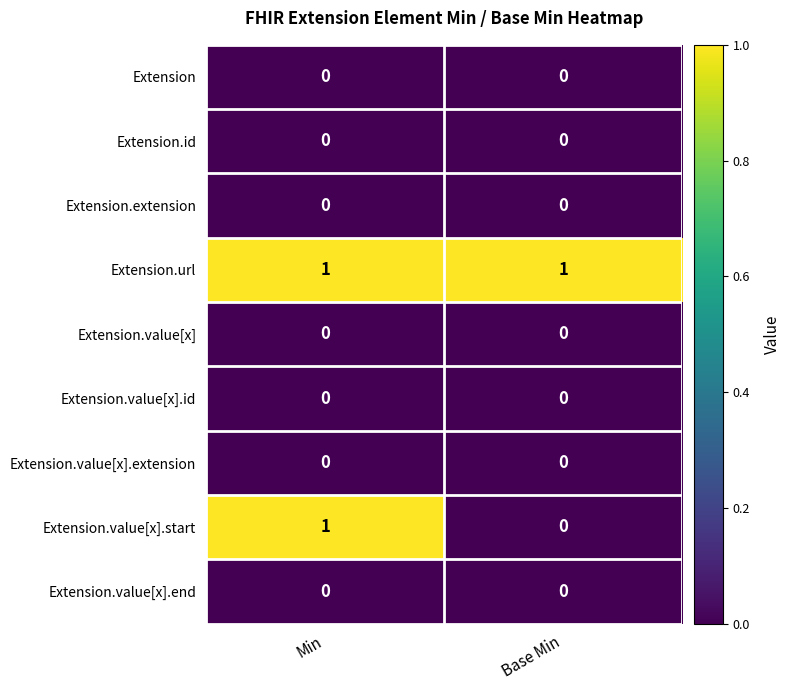

Reading left to right, transcribe all the data shown in this chart.

Extension: 0	0
Extension.id: 0	0
Extension.extension: 0	0
Extension.url: 1	1
Extension.value[x]: 0	0
Extension.value[x].id: 0	0
Extension.value[x].extension: 0	0
Extension.value[x].start: 1	0
Extension.value[x].end: 0	0